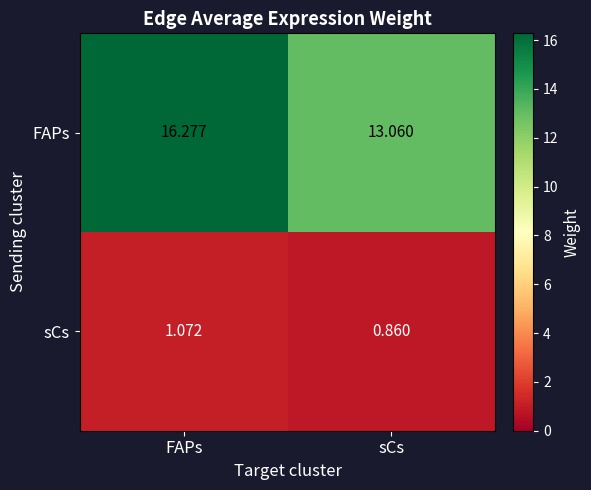

What is the maximum value shown in the chart?

16.3